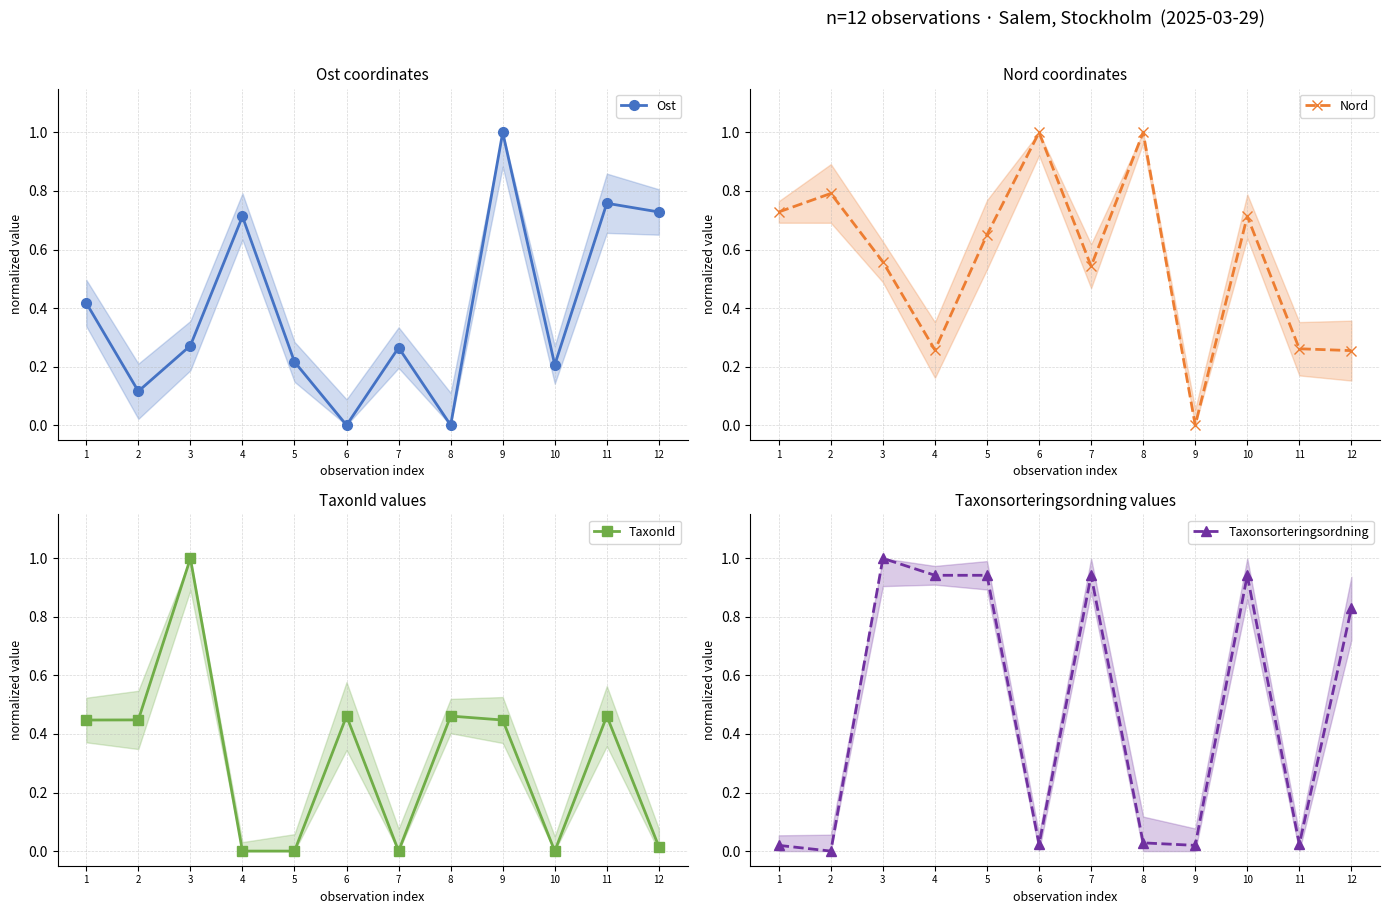

The Taxonsorteringsordning series shows 1.3 at 12. True or false?

False